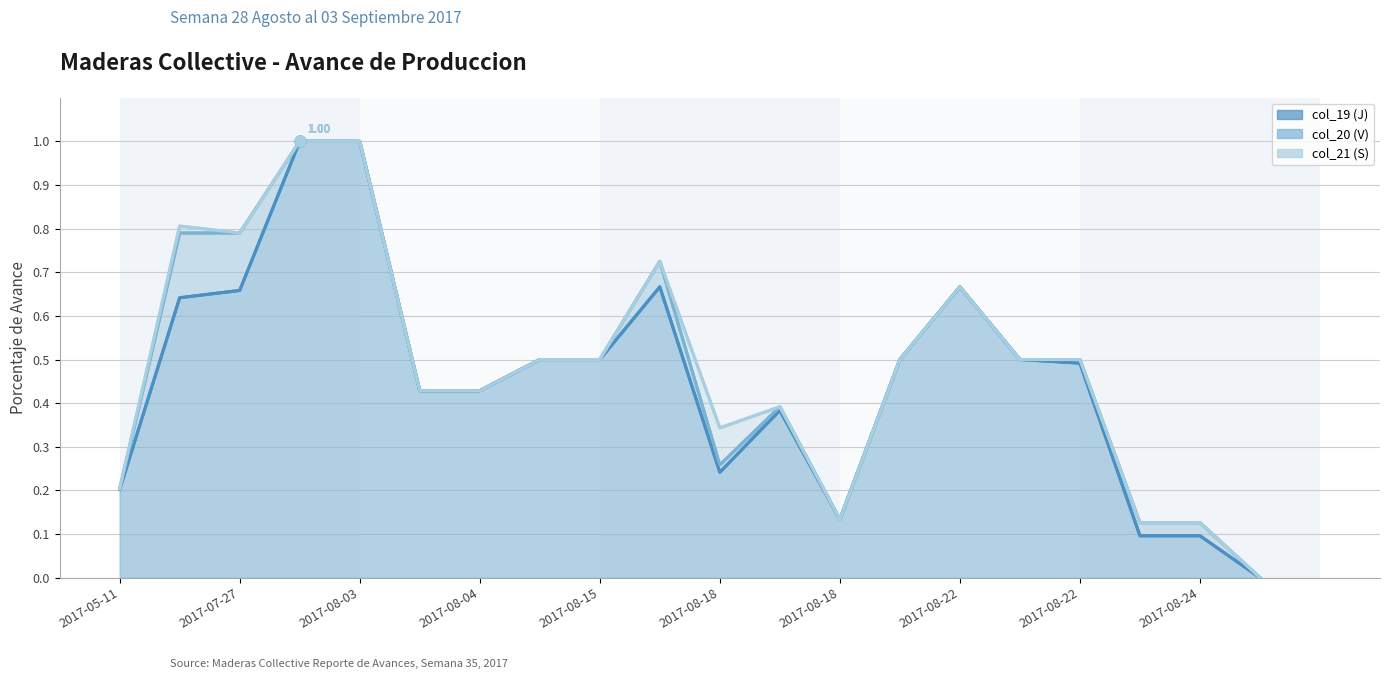

What are all the series names shown in the legend?

col_19 (J), col_20 (V), col_21 (S)